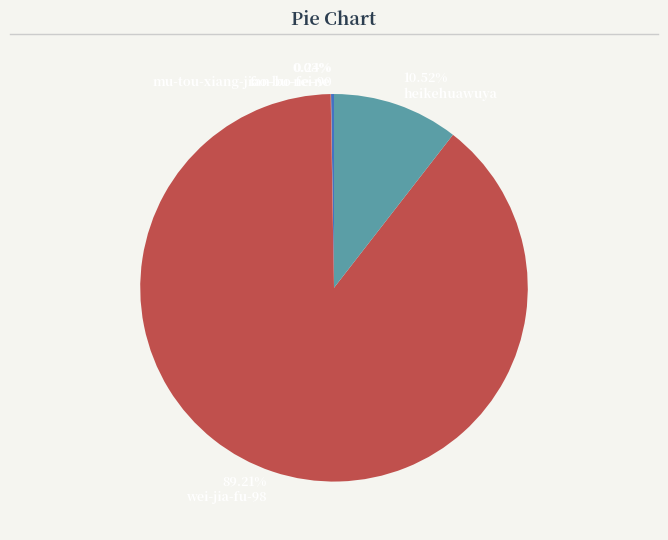

What is the largest slice in the pie chart?

89.21% wei-jia-fu-98